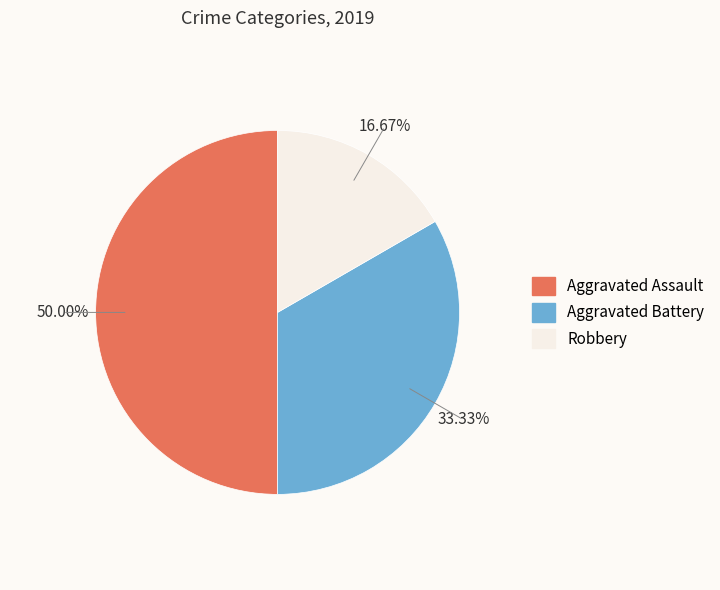

Is the sum of Aggravated Battery and Aggravated Assault greater than half?

Yes